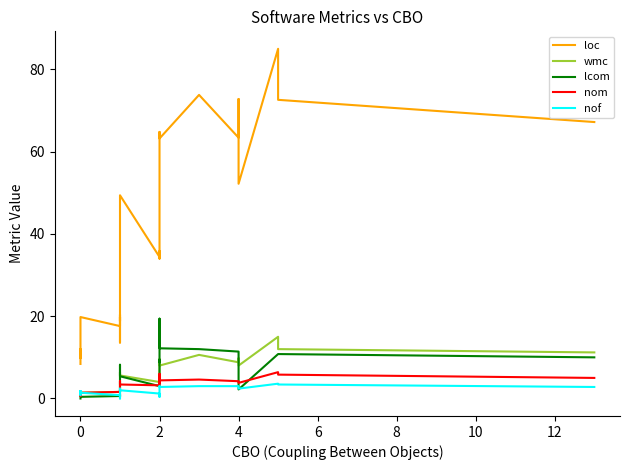

What are all the series names shown in the legend?

loc, wmc, lcom, nom, nof